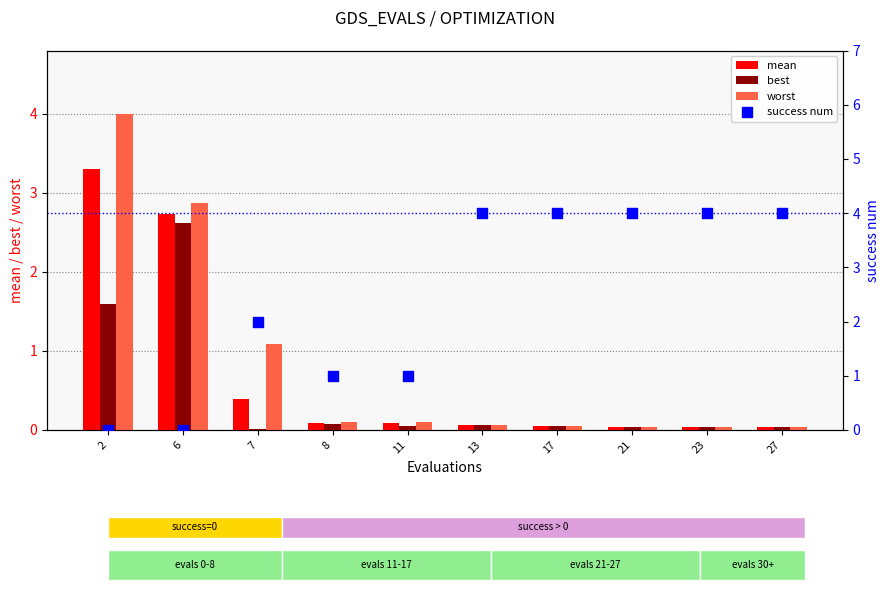

At how many categories does at least one series exceed 0?

10